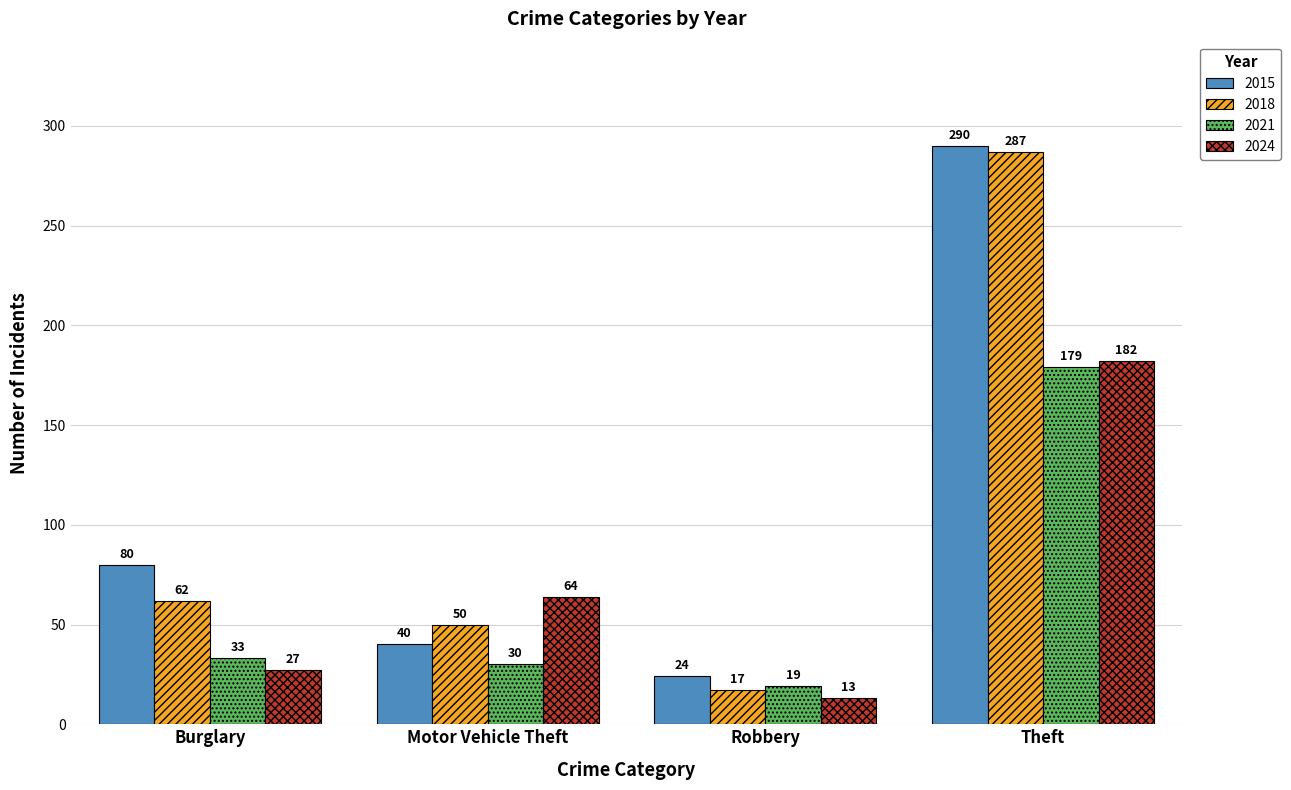

What is the label of the 3rd bar from the left?

Robbery